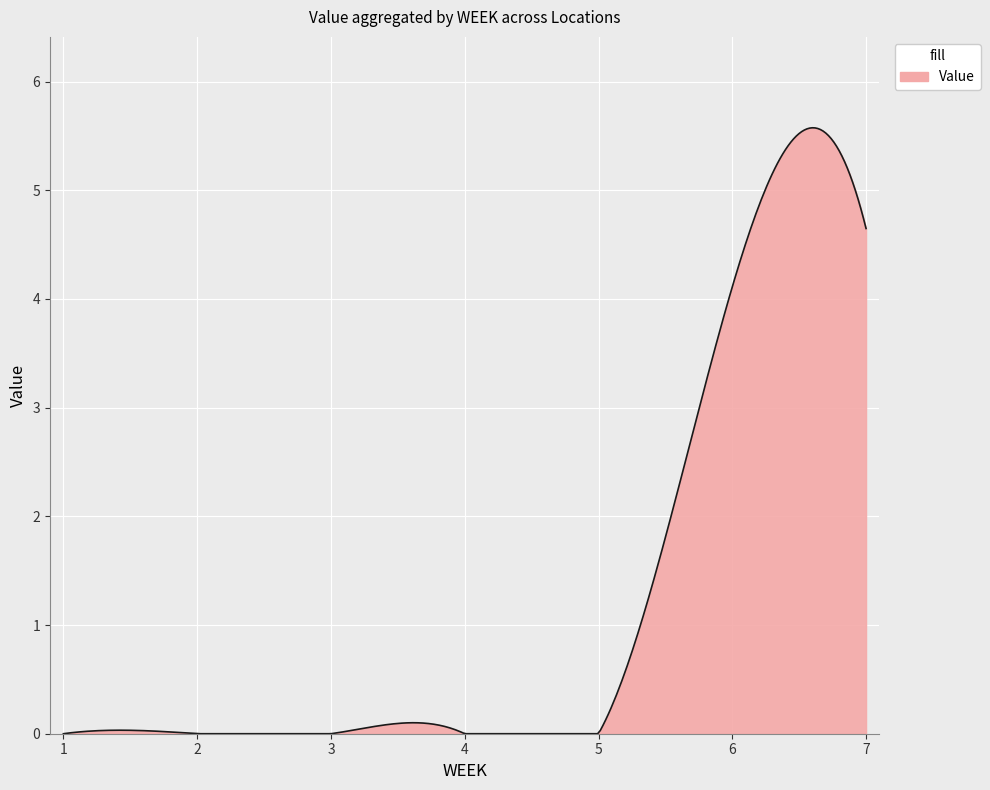

What is the maximum value shown in the chart?

5.6